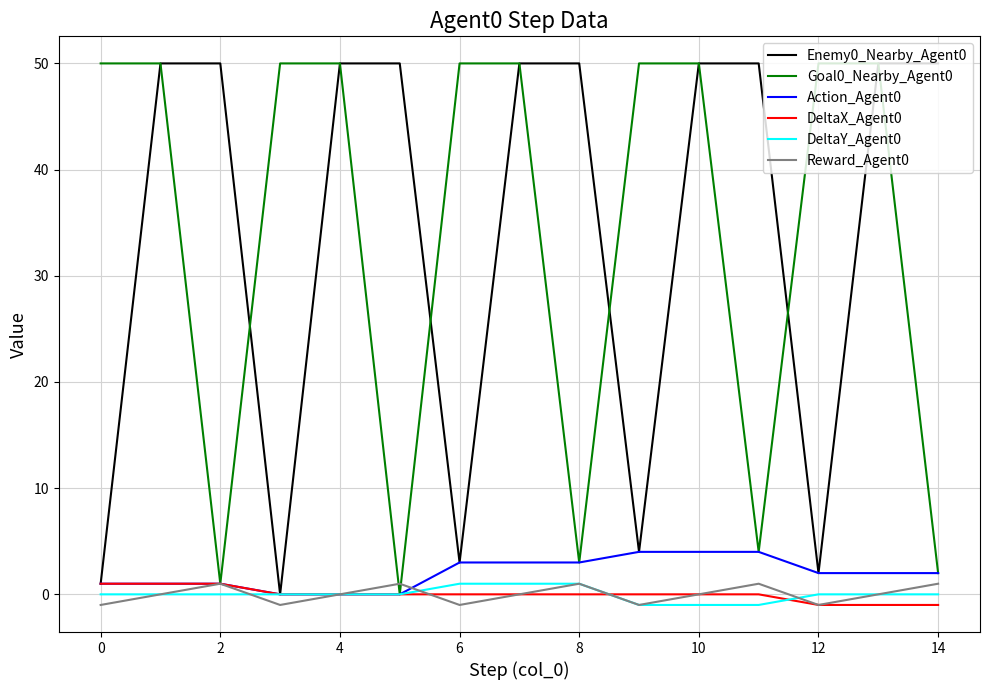

Is it true that Enemy0_Nearby_Agent0 equals 72 at 8?

False